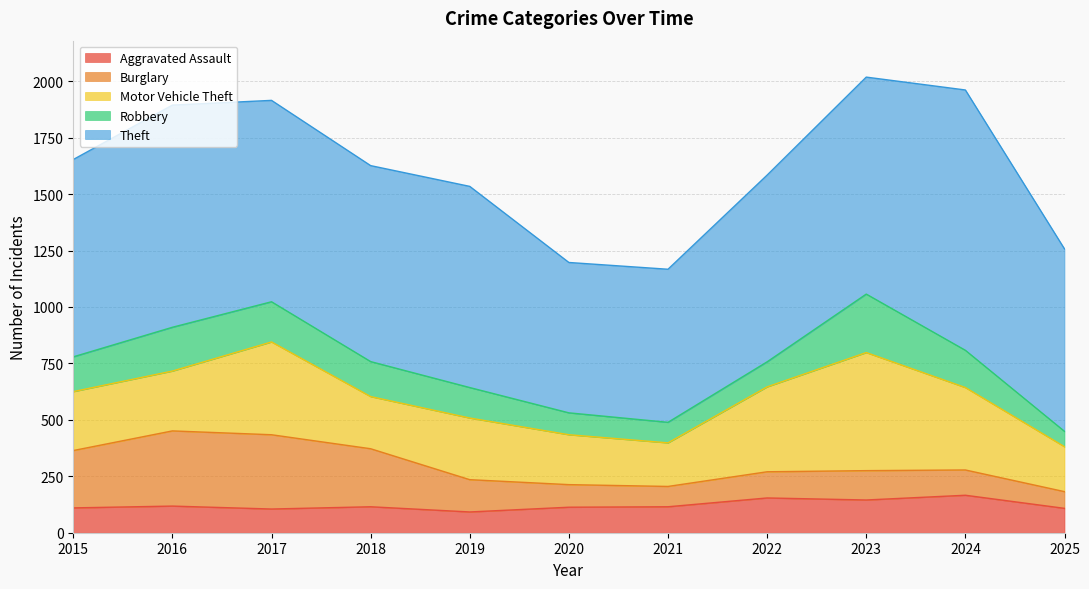

What is the greatest value displayed?

1153